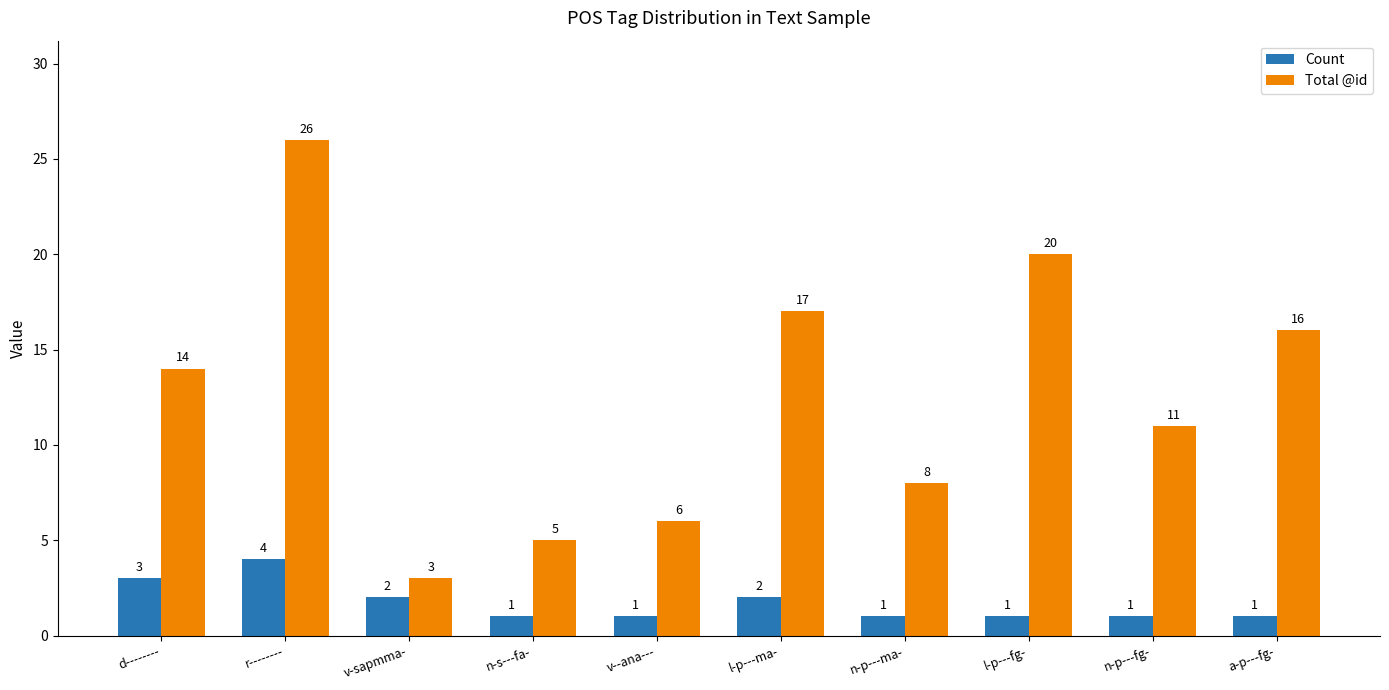

Reading left to right, list all the values displayed in this chart.

Count: d--------=3	r--------=4	v-sapmma-=2	n-s---fa-=1	v--ana---=1	l-p---ma-=2	n-p---ma-=1	l-p---fg-=1	n-p---fg-=1	a-p---fg-=1
Total @id: d--------=14	r--------=26	v-sapmma-=3	n-s---fa-=5	v--ana---=6	l-p---ma-=17	n-p---ma-=8	l-p---fg-=20	n-p---fg-=11	a-p---fg-=16